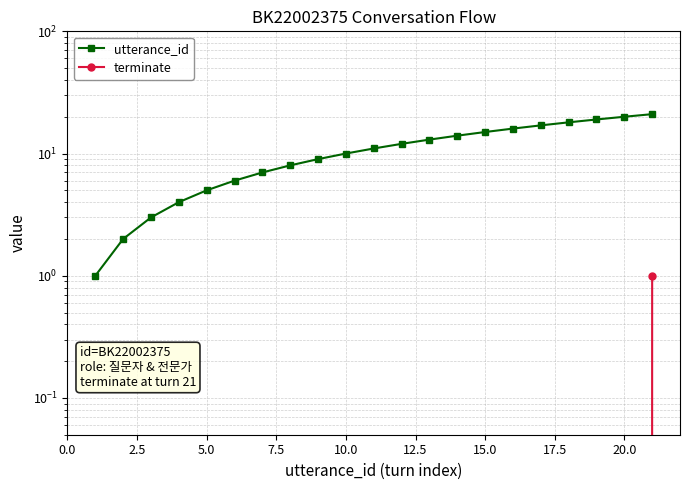

True or false: utterance_id and terminate intersect in this chart.

False